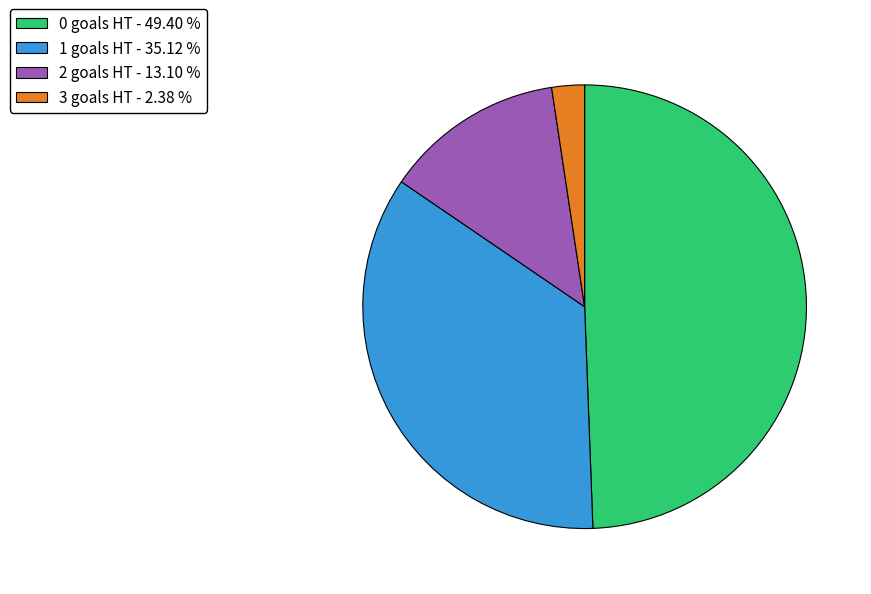

Between 0 goals HT - 49.40 % and 1 goals HT - 35.12 %, which is larger?

0 goals HT - 49.40 %